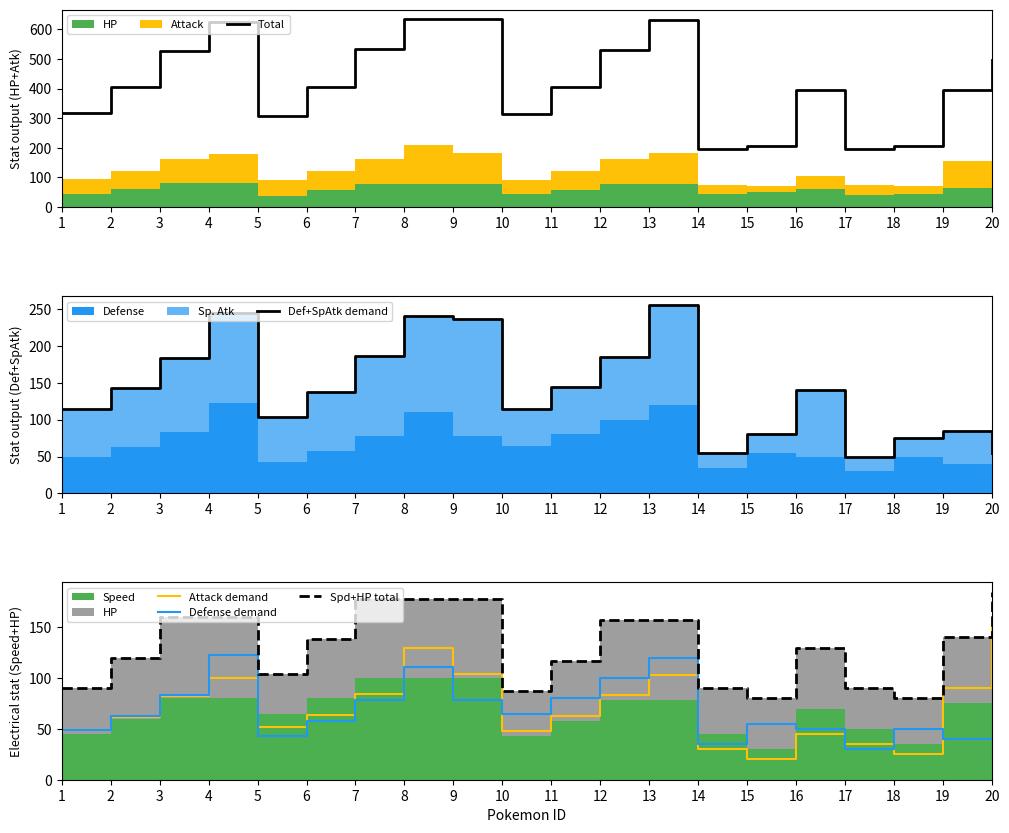

Reading left to right, transcribe all the data shown in this chart.

Total: 318	405	525	625	309	405	534	634	634	314	405	530	630	195	205	395	195	205	395	495
Def+SpAtk demand: 114	143	183	245	103	138	187	241	237	115	145	185	255	55	80	140	50	75	85	55
Attack demand: 49	62	82	100	52	64	84	130	104	48	63	83	103	30	20	45	35	25	90	150
Defense demand: 49	63	83	123	43	58	78	111	78	65	80	100	120	35	55	50	30	50	40	40
Spd+HP total: 90	120	160	160	104	138	178	178	178	87	117	157	157	90	80	130	90	80	140	185